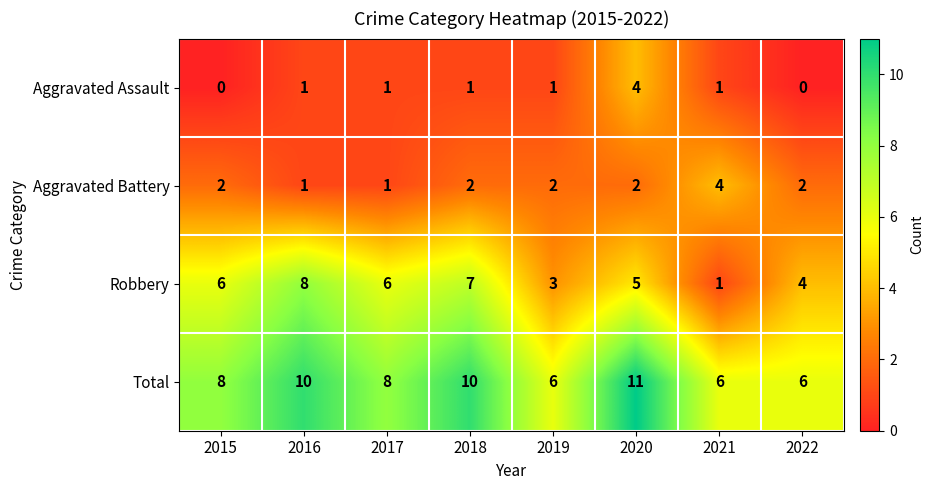

What is the maximum value for Aggravated Assault?

4